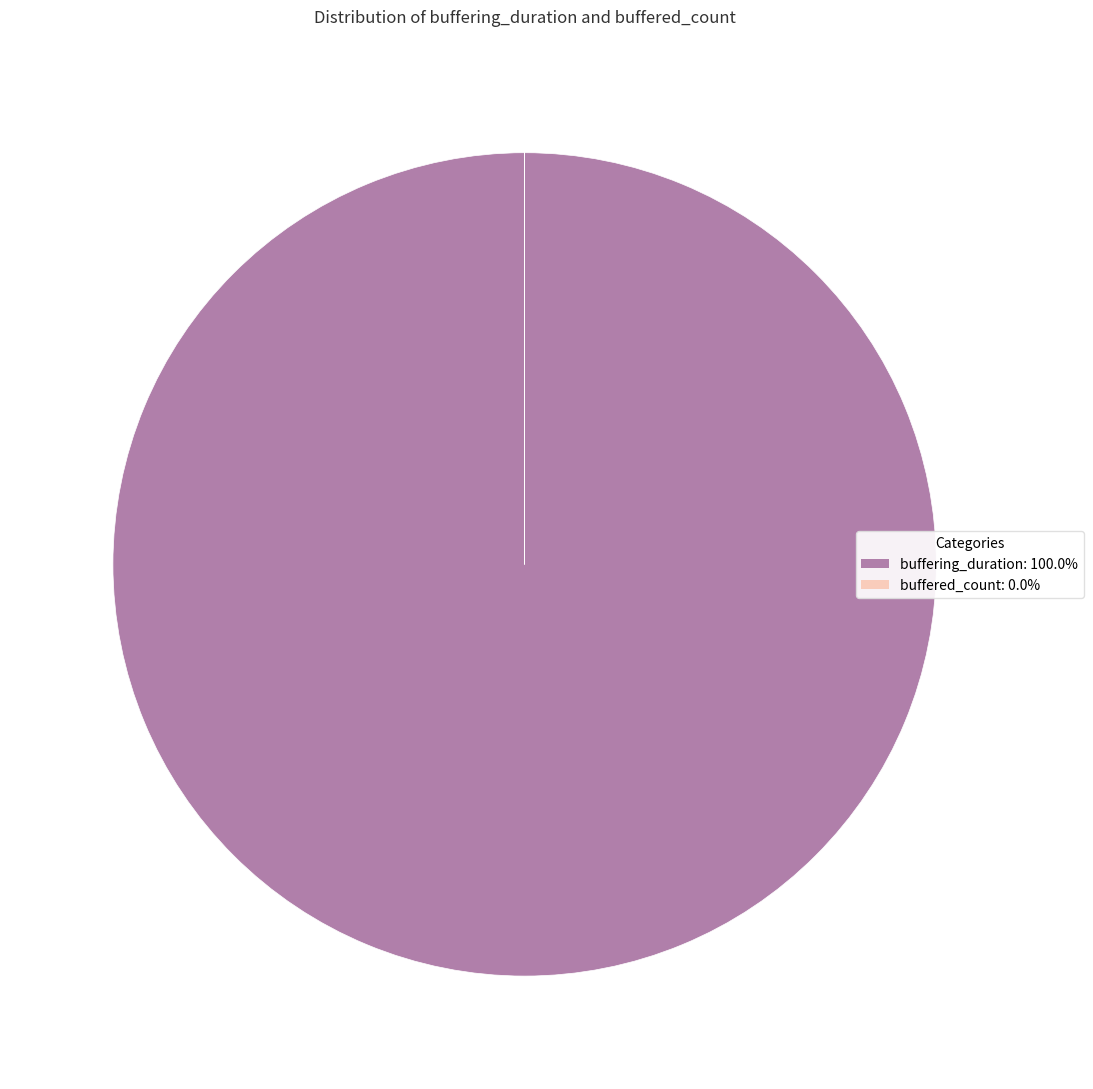

Is there any slice that represents more than half of the pie?

Yes